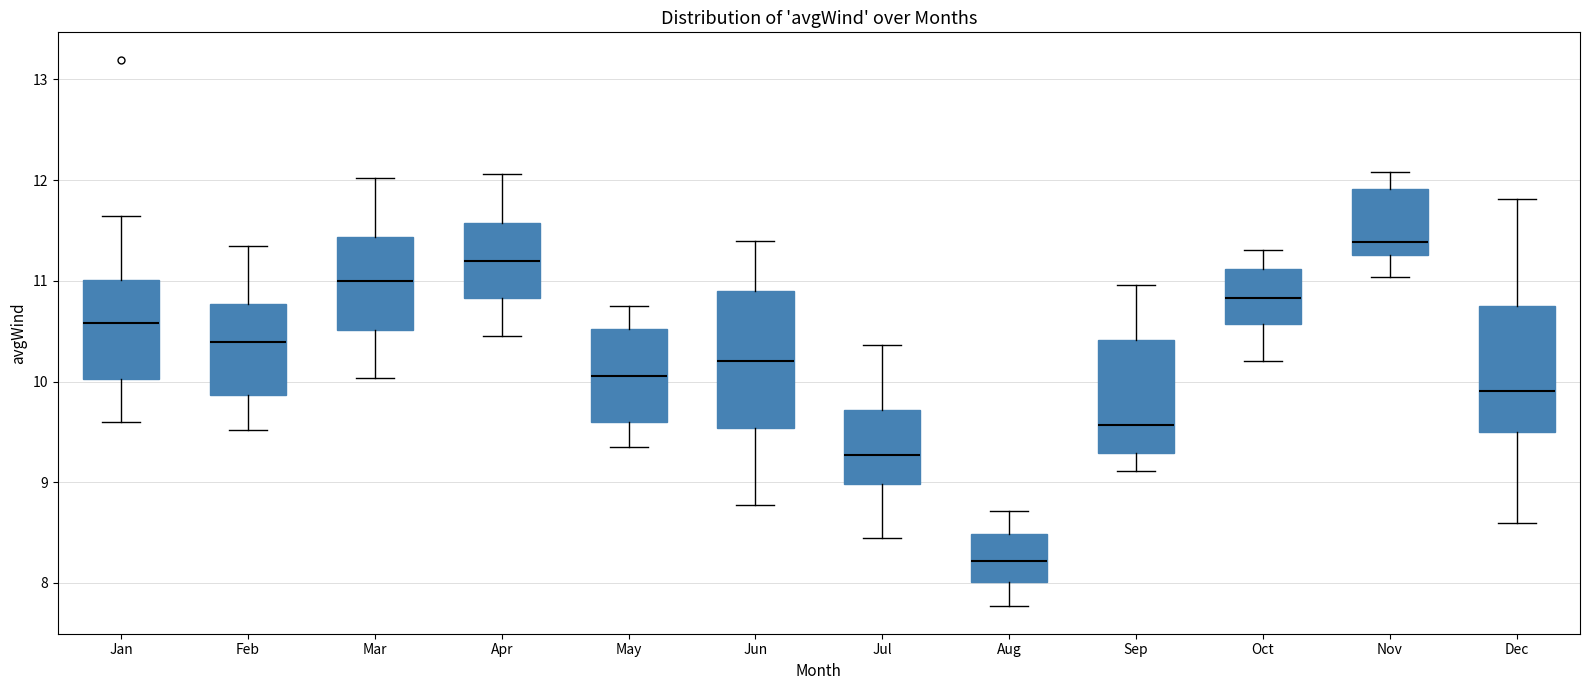

Reading left to right, transcribe this box plot: for each box, give where its median line is, the range the box spans, and where its two whiskers end, as read against the y-axis. The values are not printed on the chart, so give them approximately, as read against the axis.

Jan: median 10.6, box 10.0 to 11.0, whiskers 9.6 to 11.6
Feb: median 10.4, box 9.9 to 10.8, whiskers 9.5 to 11.4
Mar: median 11.0, box 10.5 to 11.4, whiskers 10.0 to 12.0
Apr: median 11.2, box 10.8 to 11.6, whiskers 10.5 to 12.1
May: median 10.1, box 9.6 to 10.5, whiskers 9.4 to 10.8
Jun: median 10.2, box 9.5 to 10.9, whiskers 8.8 to 11.4
Jul: median 9.3, box 9.0 to 9.7, whiskers 8.4 to 10.4
Aug: median 8.2, box 8.0 to 8.5, whiskers 7.8 to 8.7
Sep: median 9.6, box 9.3 to 10.4, whiskers 9.1 to 11.0
Oct: median 10.8, box 10.6 to 11.1, whiskers 10.2 to 11.3
Nov: median 11.4, box 11.3 to 11.9, whiskers 11.0 to 12.1
Dec: median 9.9, box 9.5 to 10.8, whiskers 8.6 to 11.8